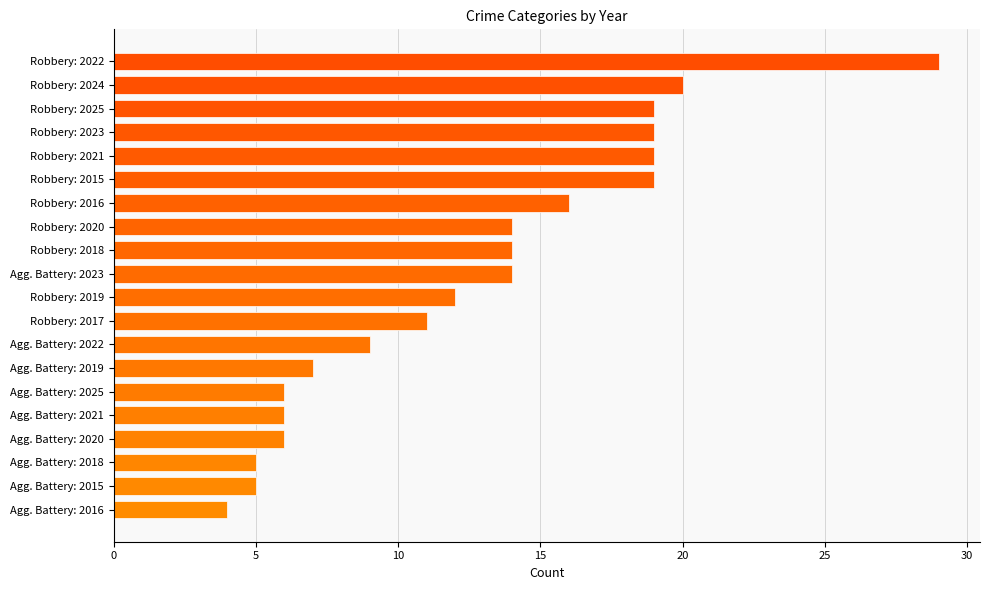

What is the difference between the maximum and minimum values?

25